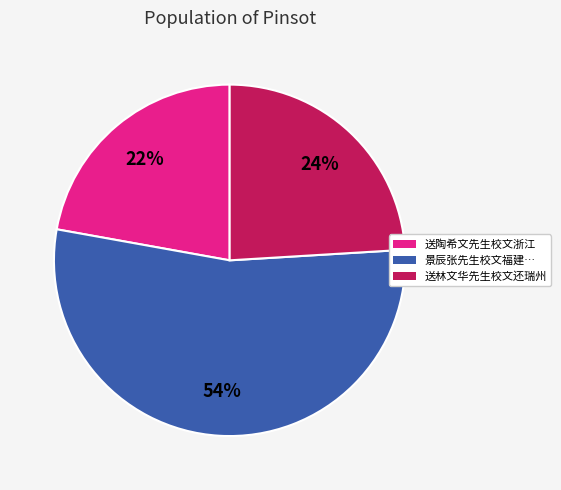

Does any single category account for the majority?

Yes